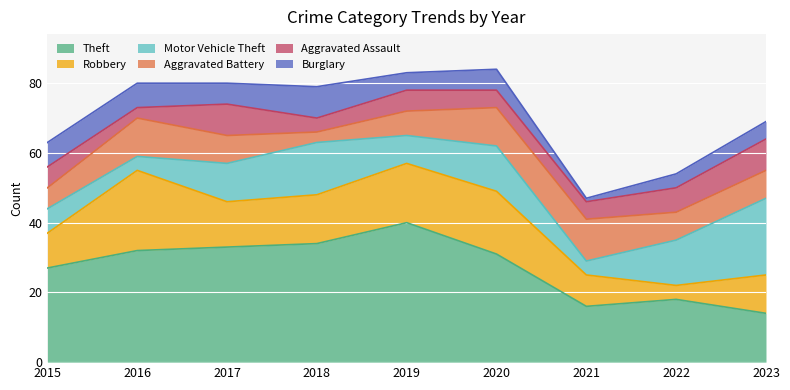

Is it true that Robbery equals 2 at 2022?

False